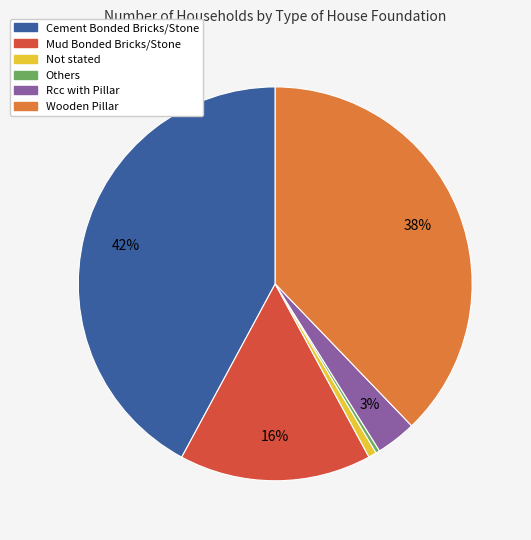

To the nearest percent, what portion does Mud Bonded Bricks/Stone represent?

16%